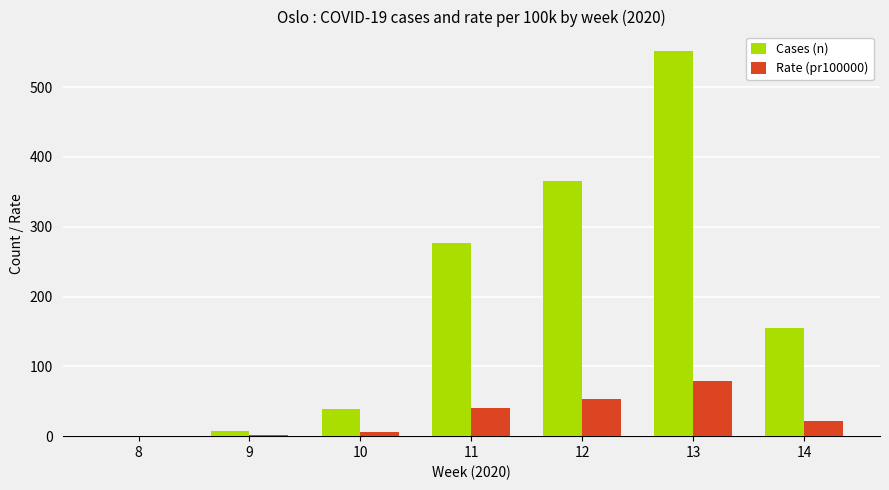

Which series changed the most between 10 and 14?

Cases (n)